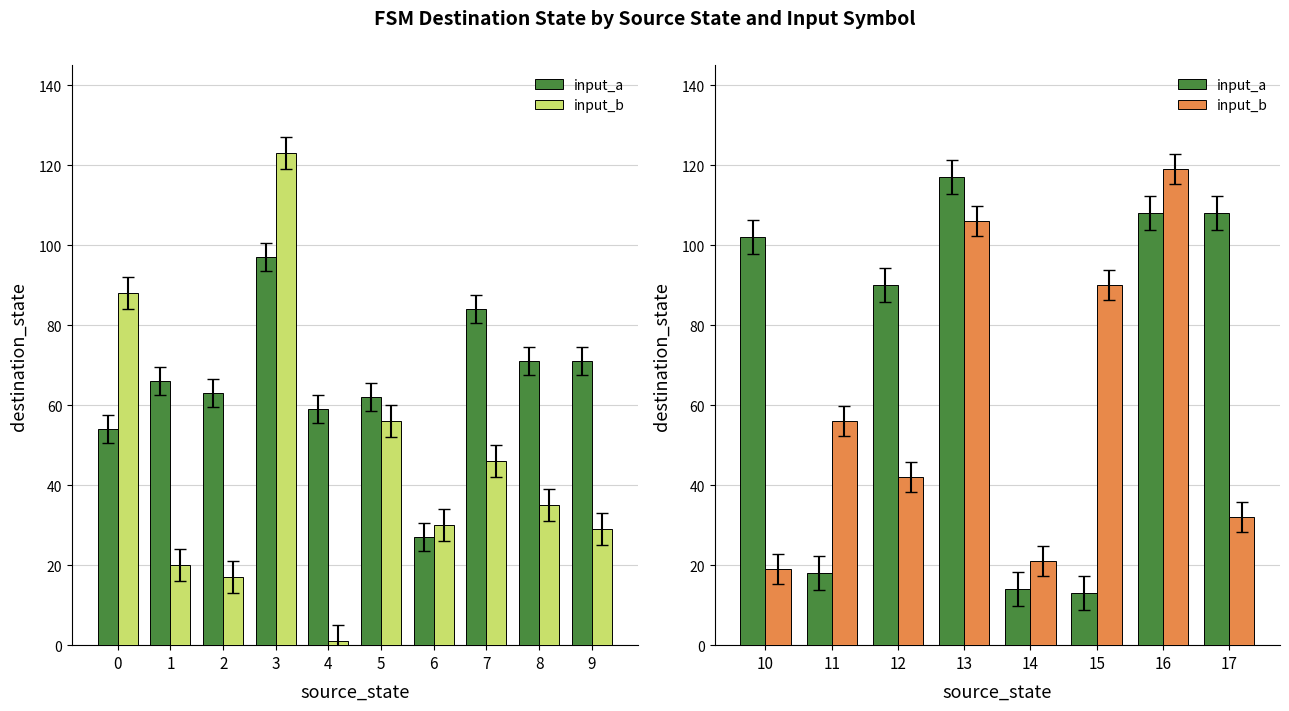

List the series in order of their peak value, highest first.

input_b, input_a